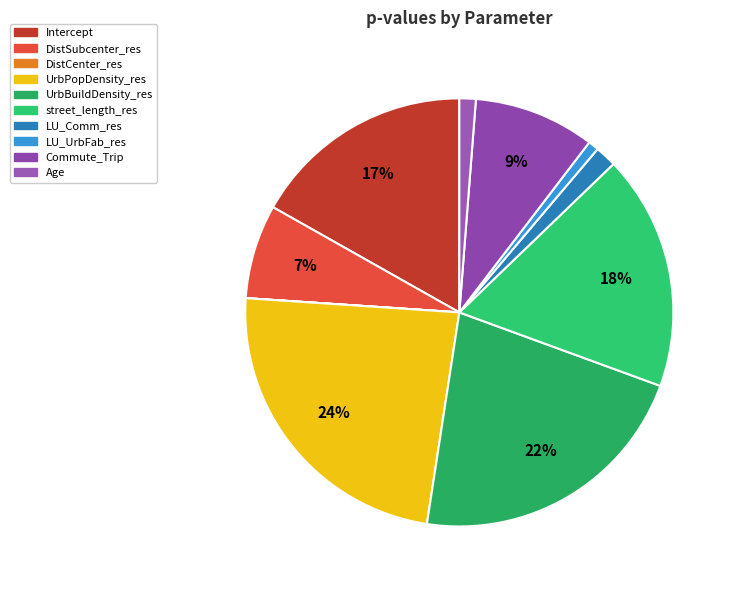

What is the total percentage of UrbPopDensity_res and Commute_Trip?

32.8%